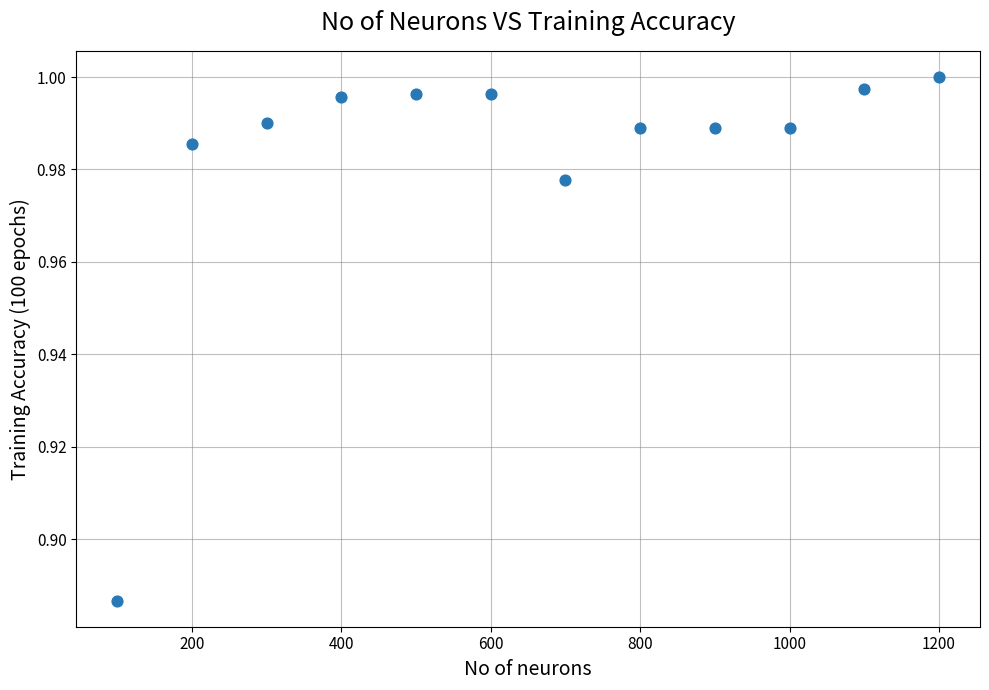

What is the range of X values (max minus min)?

1100.0